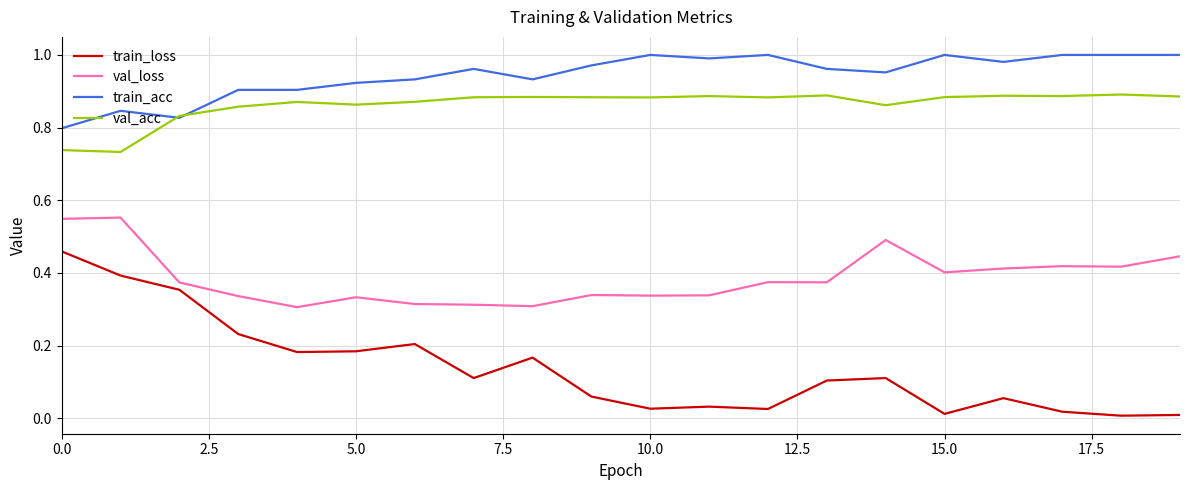

True or false: val_loss has more than 2 points higher than both neighbors.

True